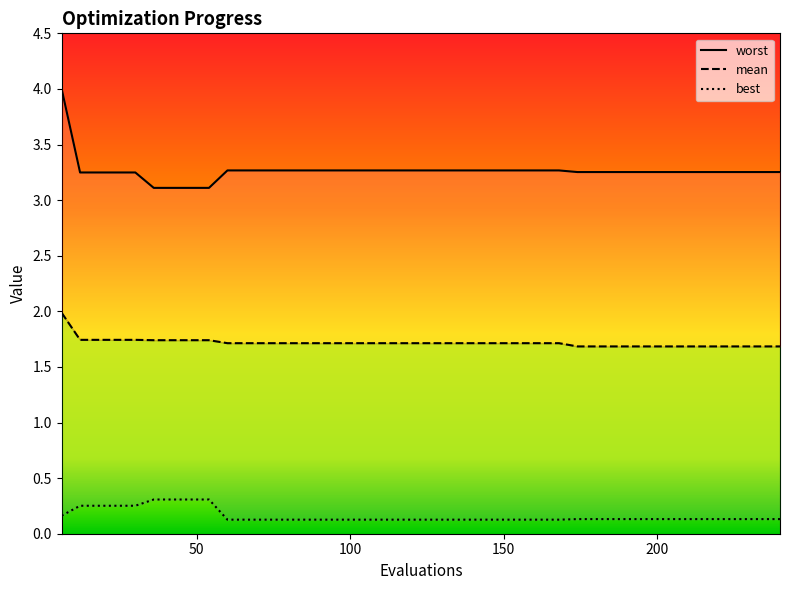

How many categories are shown in the chart?

40